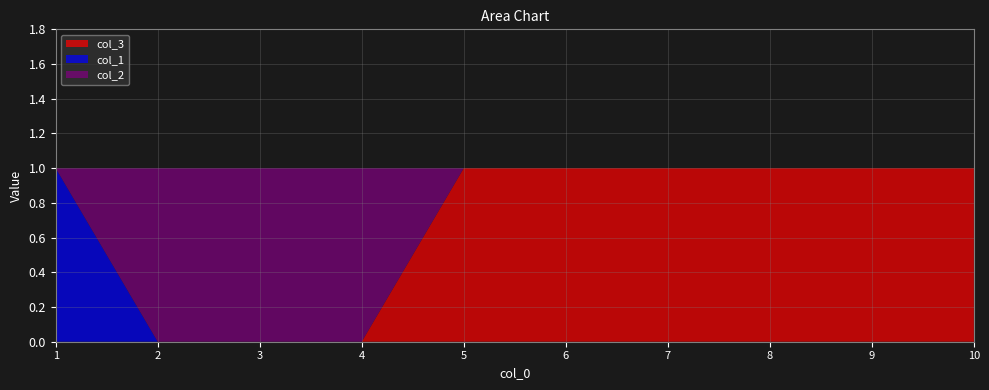

Reading left to right, extract all data points from this chart.

col_3: 1=0	2=0	3=0	4=0	5=1	6=1	7=1	8=1	9=1	10=1
col_1: 1=1	2=0	3=0	4=0	5=0	6=0	7=0	8=0	9=0	10=0
col_2: 1=0	2=1	3=1	4=1	5=0	6=0	7=0	8=0	9=0	10=0